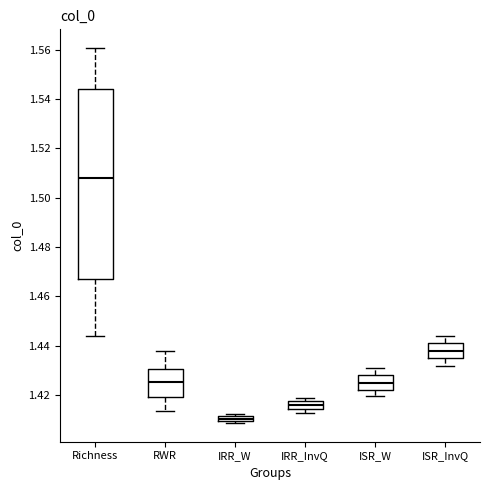

Comparing the boxes themselves (not the whiskers), which one is the tallest?

Richness